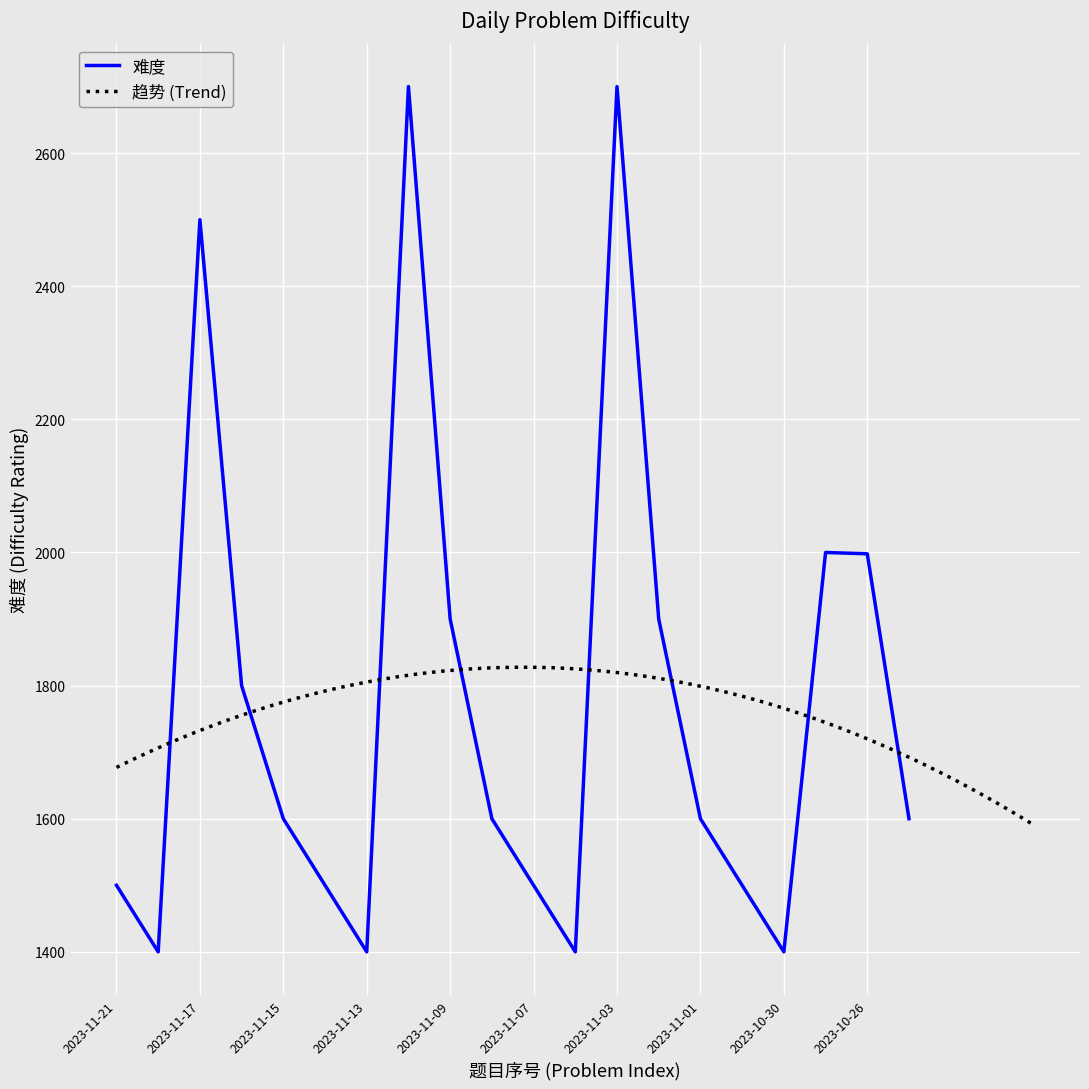

What is the minimum value shown in the chart?

1400